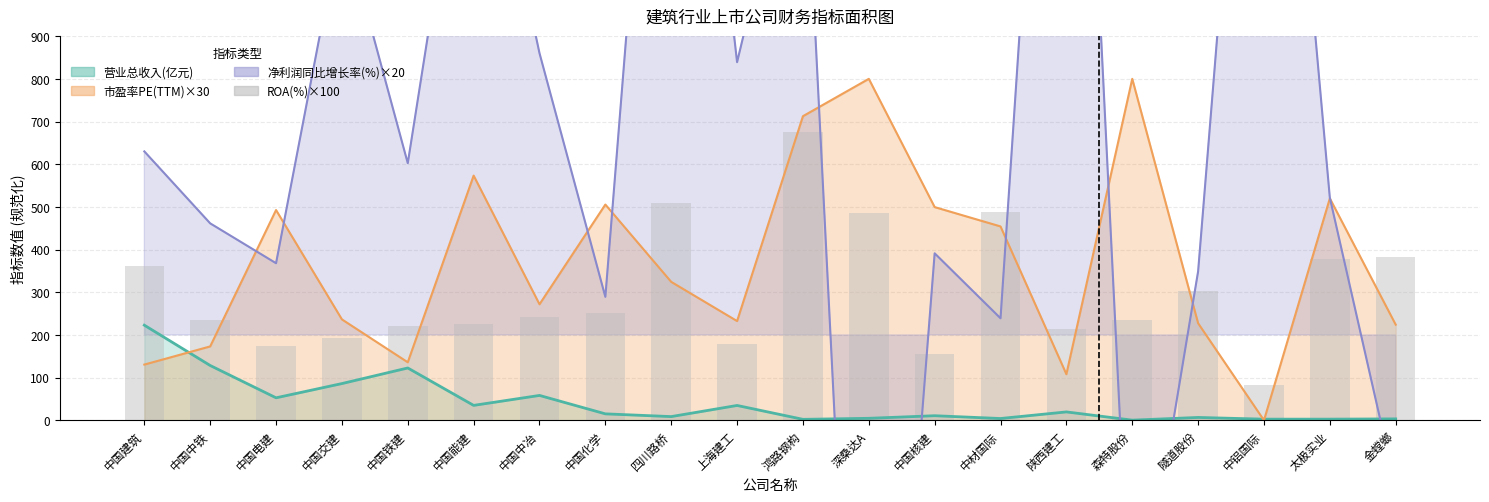

What is the sum of all 营业总收入(亿元) values?

821.3